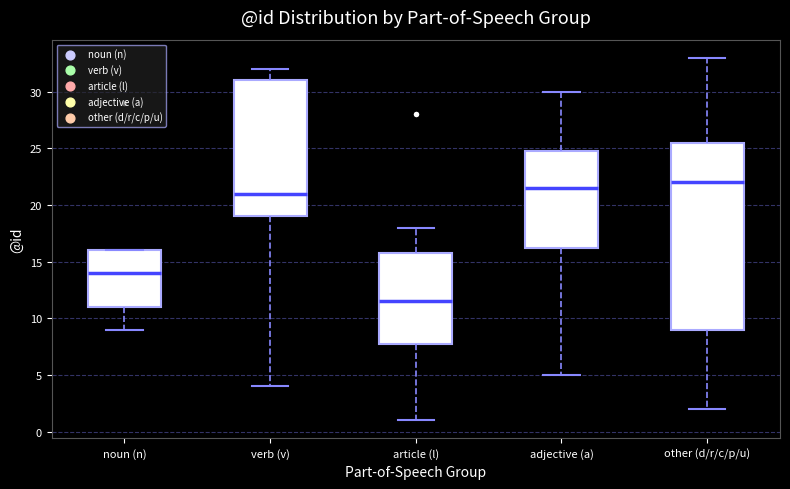

Reading left to right, read every box against the y-axis: the position of its median line, the range the box covers, and the ends of its whiskers. The values are not printed on the chart, so give them approximately, as read against the axis.

noun (n): median 14.0, box 11.0 to 16.0, whiskers 9.0 to 16.0
verb (v): median 21.0, box 19.0 to 31.0, whiskers 4.0 to 32.0
article (l): median 11.5, box 8.0 to 16.0, whiskers 1.0 to 18.0
adjective (a): median 21.5, box 16.5 to 25.0, whiskers 5.0 to 30.0
other (d/r/c/p/u): median 22.0, box 9.0 to 25.5, whiskers 2.0 to 33.0